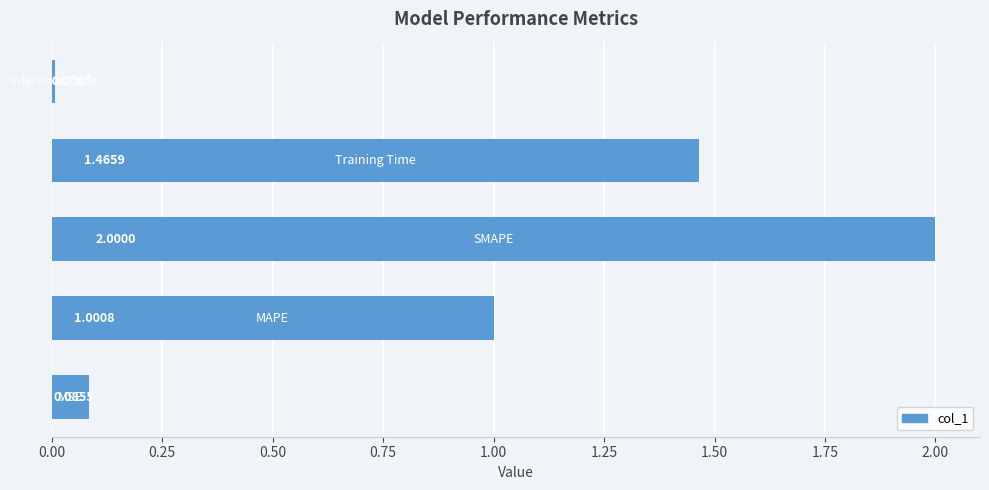

What is the sum of all values?

4.6